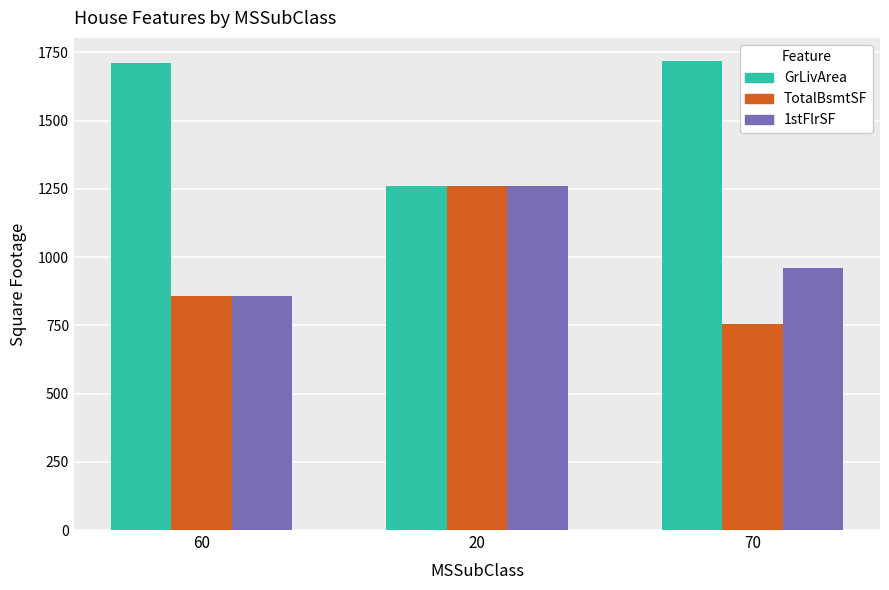

What is the sum of all 1stFlrSF values?

3079